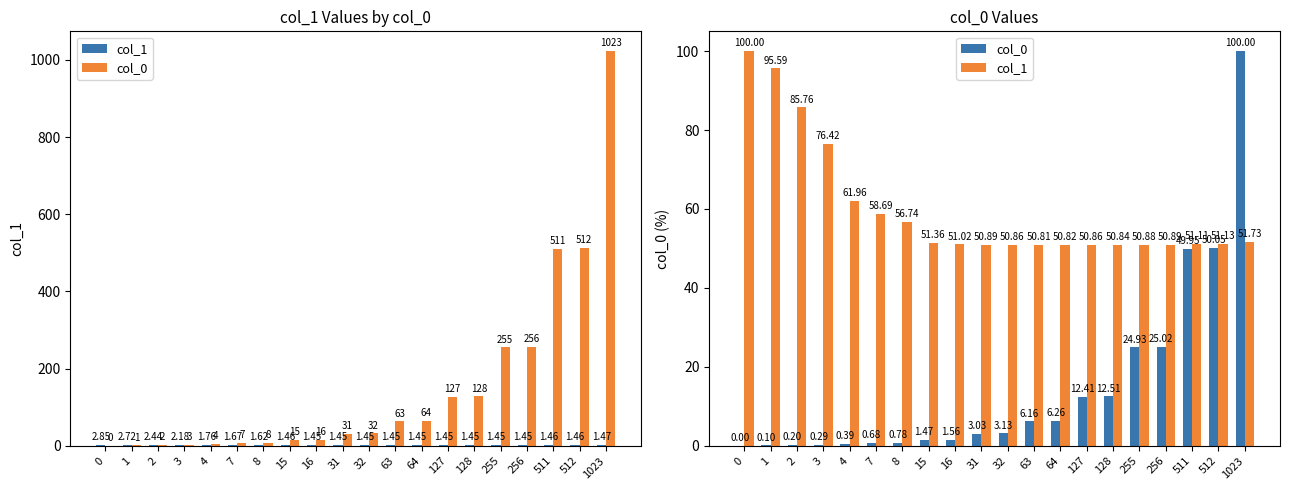

The value of col_0 at 512 is 73.8. True or false?

False